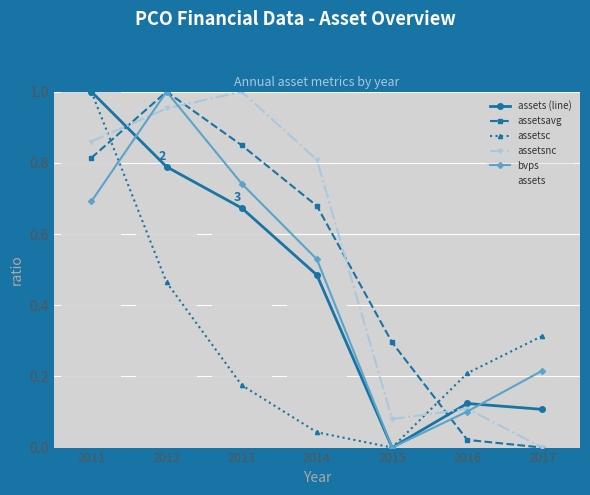

How many values in the assetsnc series exceed 0?

6